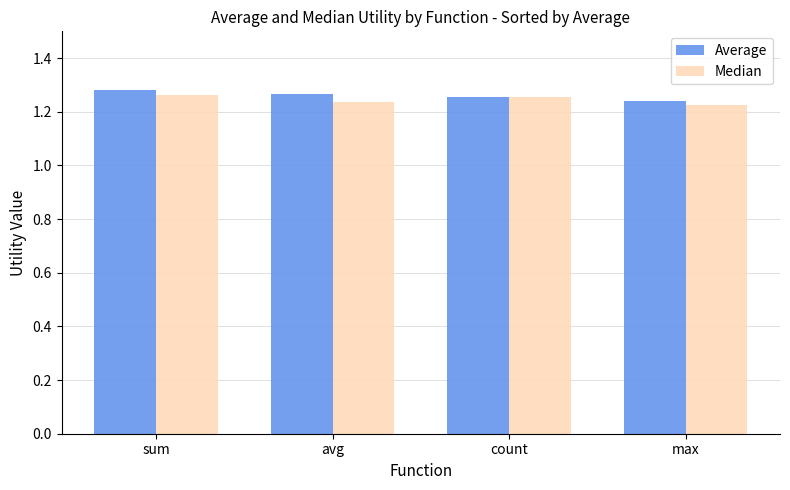

The value of Median at count is 2.1. True or false?

False